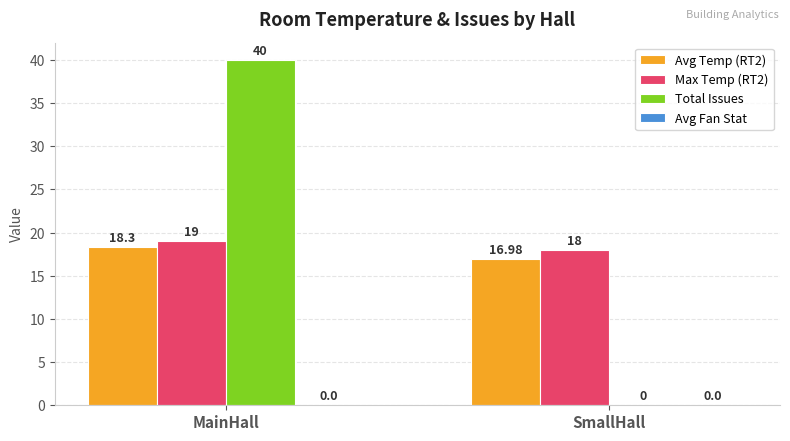

What is the total value across all series at SmallHall?

35.0